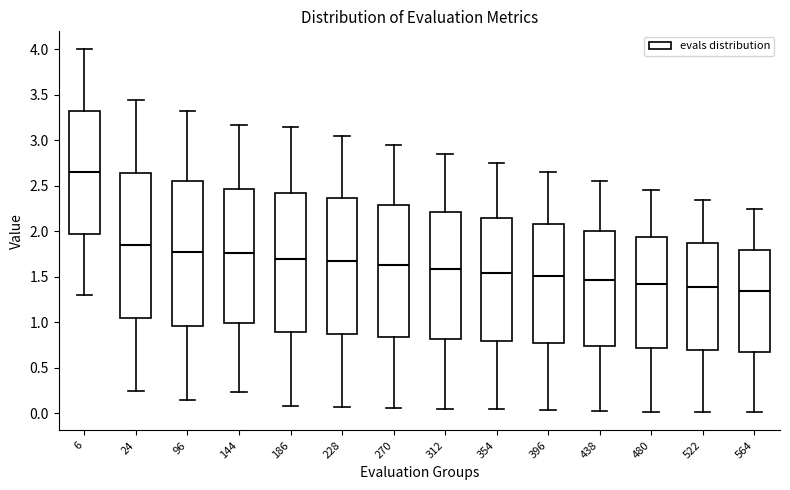

Reading left to right, read every box against the y-axis: the position of its median line, the range the box covers, and the ends of its whiskers. The values are not printed on the chart, so give them approximately, as read against the axis.

6: median 2.65, box 1.95 to 3.30, whiskers 1.30 to 4.00
24: median 1.85, box 1.05 to 2.65, whiskers 0.25 to 3.45
96: median 1.80, box 0.95 to 2.55, whiskers 0.15 to 3.30
144: median 1.75, box 1.00 to 2.45, whiskers 0.25 to 3.15
186: median 1.70, box 0.90 to 2.40, whiskers 0.10 to 3.15
228: median 1.65, box 0.85 to 2.35, whiskers 0.05 to 3.05
270: median 1.60, box 0.85 to 2.30, whiskers 0.05 to 2.95
312: median 1.60, box 0.80 to 2.20, whiskers 0.05 to 2.85
354: median 1.55, box 0.80 to 2.15, whiskers 0.05 to 2.75
396: median 1.50, box 0.75 to 2.10, whiskers 0.05 to 2.65
438: median 1.45, box 0.75 to 2.00, whiskers 0.00 to 2.55
480: median 1.40, box 0.70 to 1.95, whiskers 0.00 to 2.45
522: median 1.40, box 0.70 to 1.85, whiskers 0.00 to 2.35
564: median 1.35, box 0.70 to 1.80, whiskers 0.00 to 2.25